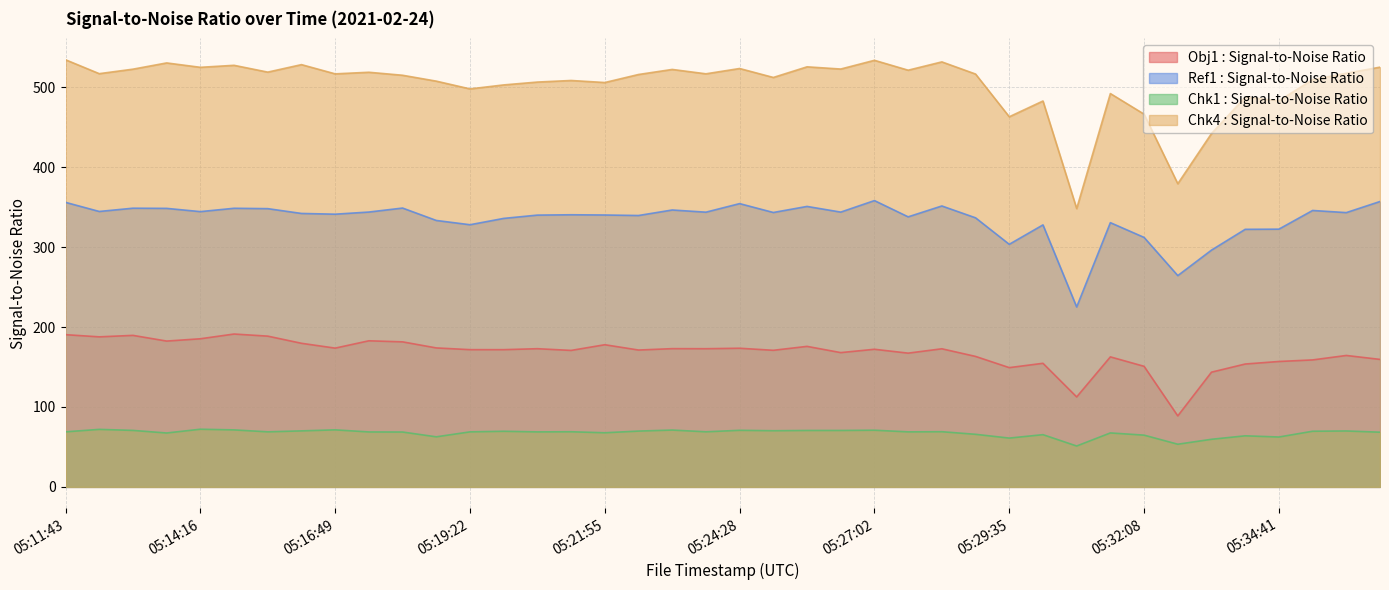

Where is Obj1 : Signal-to-Noise Ratio nearest to the value 140?

05:33:24